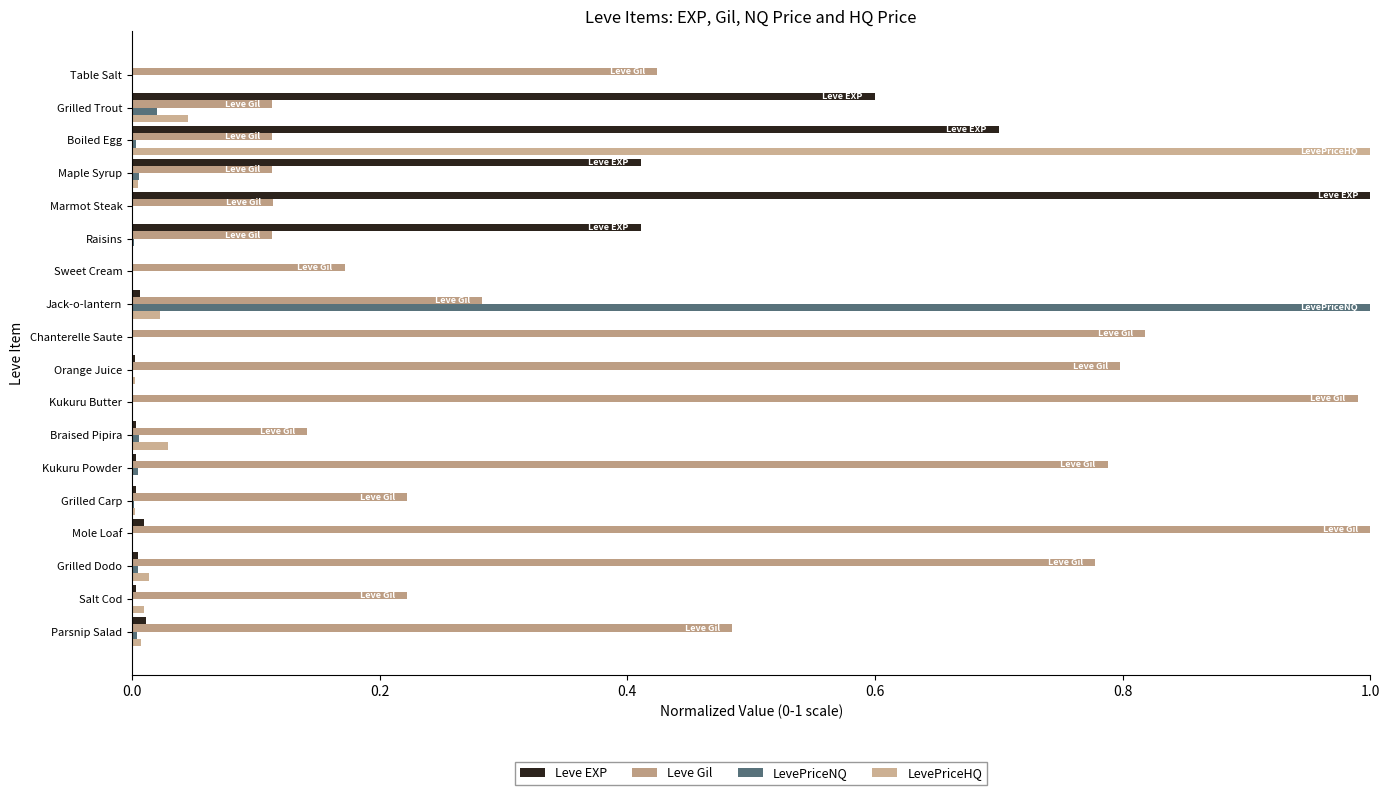

How many positive values does the LevePriceHQ series have?

13